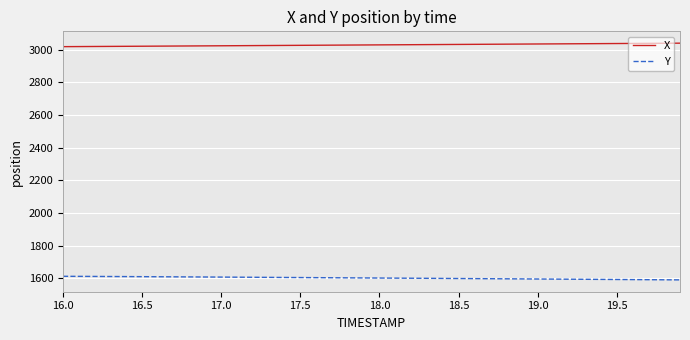

Which series has the largest total across all categories?

X